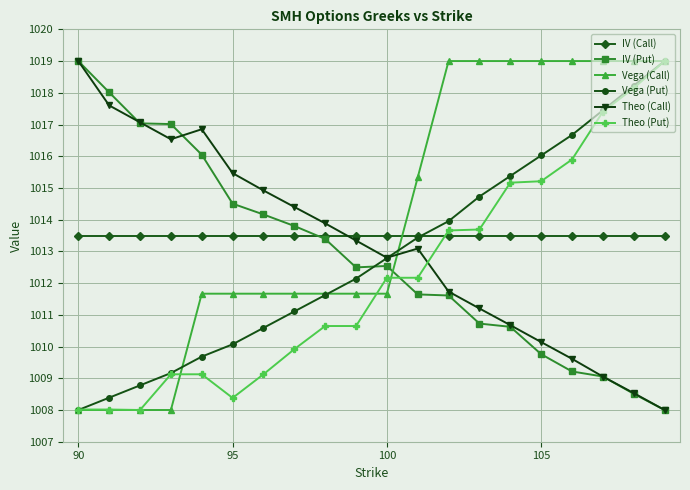

Which series ends up on top after the final intersection of Theo (Call) and Theo (Put)?

Theo (Put)